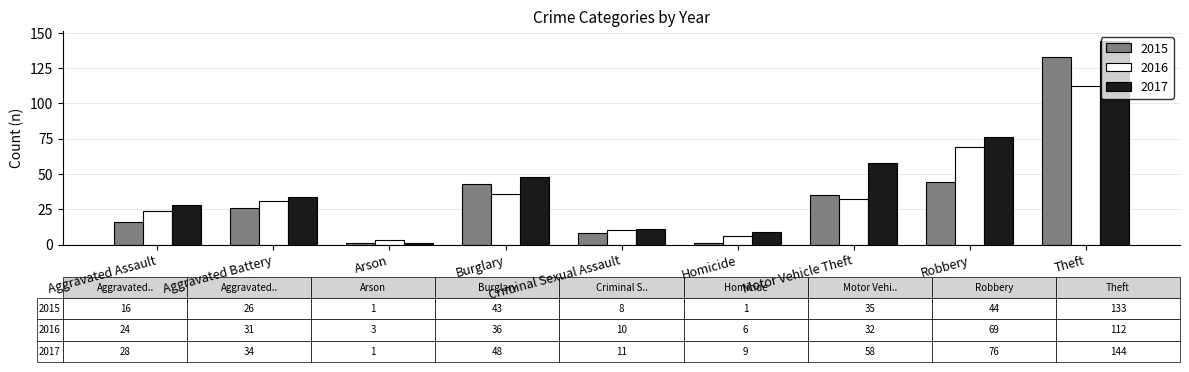

Which series has the widest spread of values?

2017